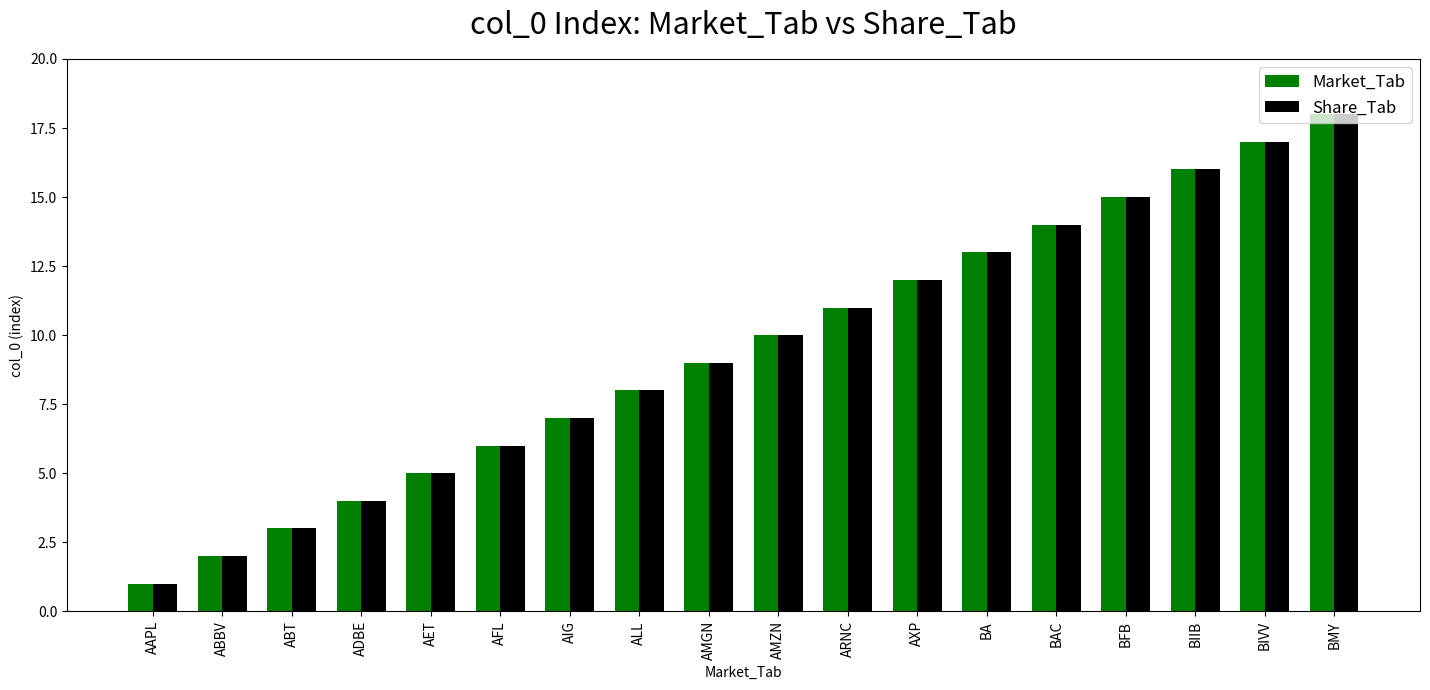

Which category has the highest value in the Market_Tab series?

BMY